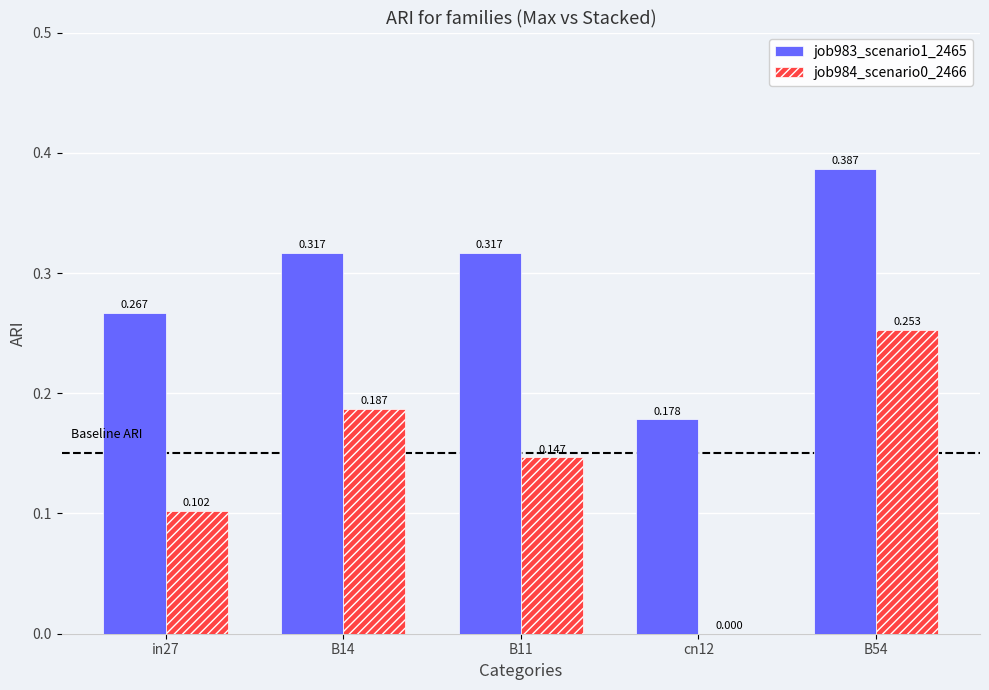

Is it true that job984_scenario0_2466 equals 0.2 at B11?

False